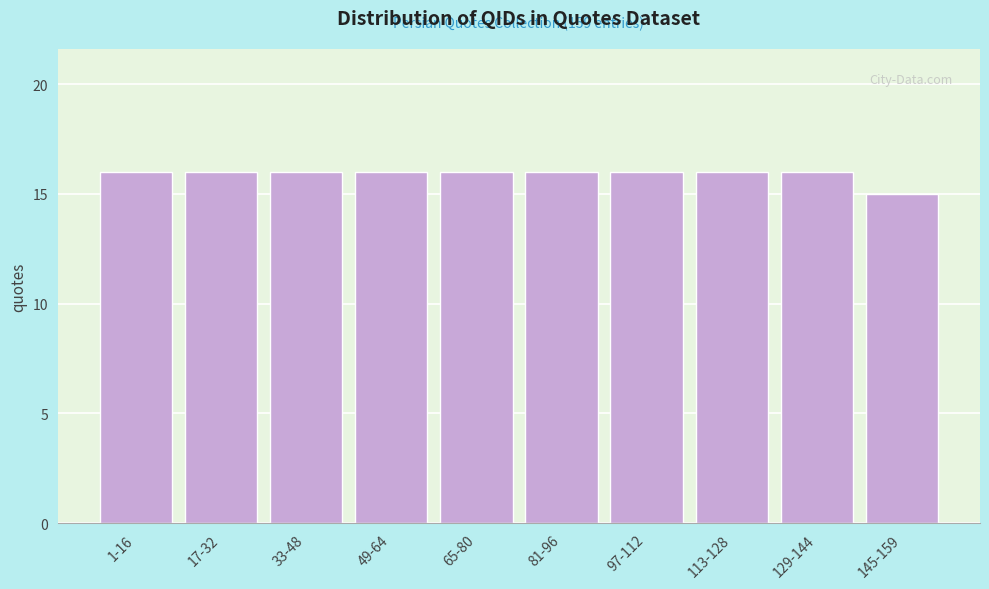

Reading left to right, what are all the values shown in this chart?

16	16	16	16	16	16	16	16	16	15